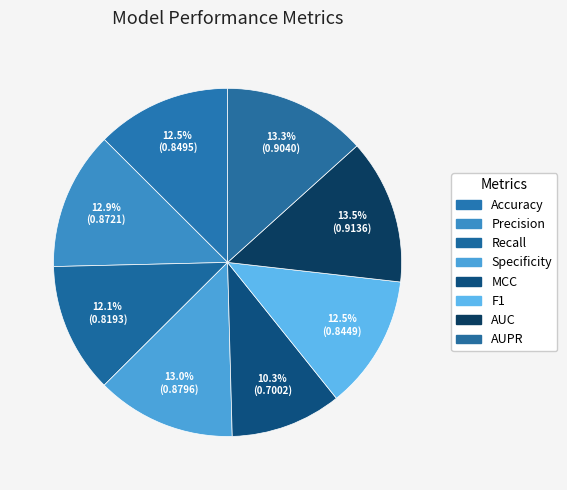

How many segments does this pie chart have?

8